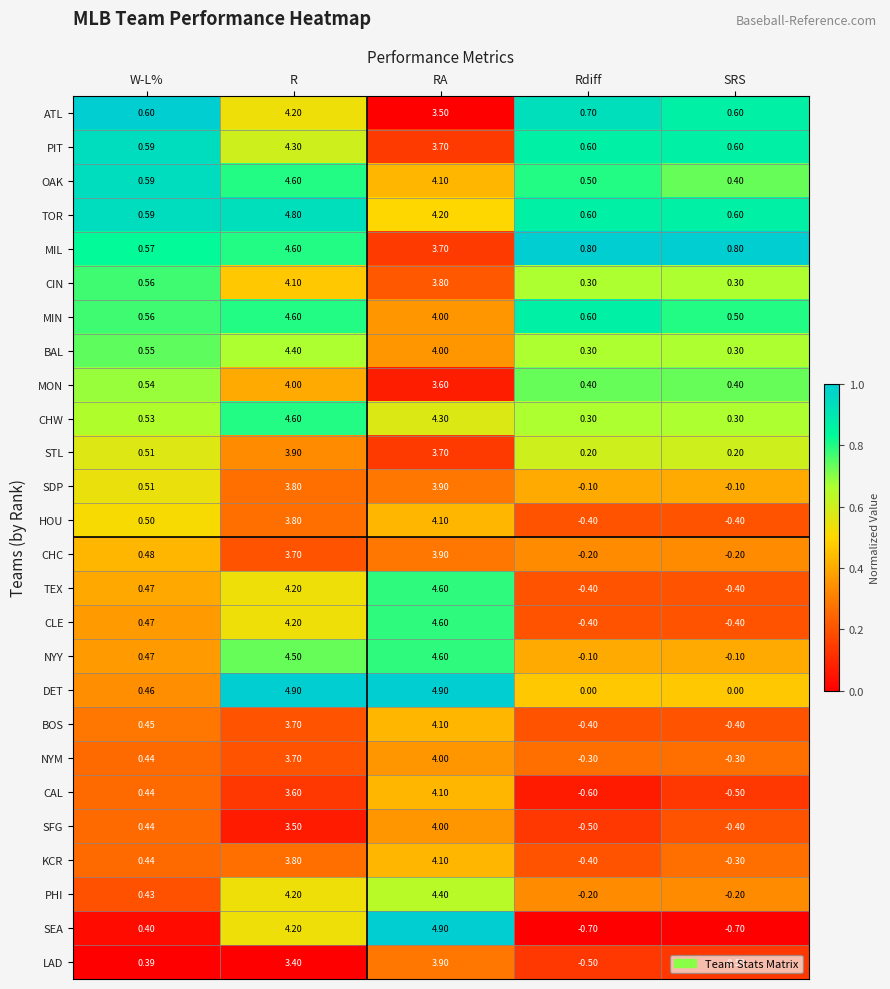

Which series has the largest total across all categories?

TOR